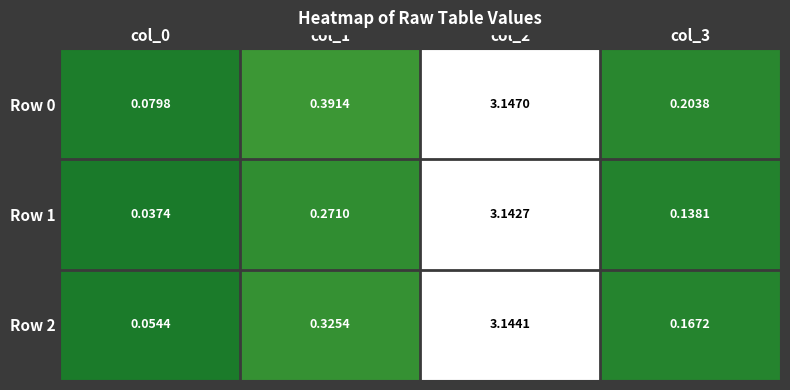

What is the total value across all series at col_3?

0.5